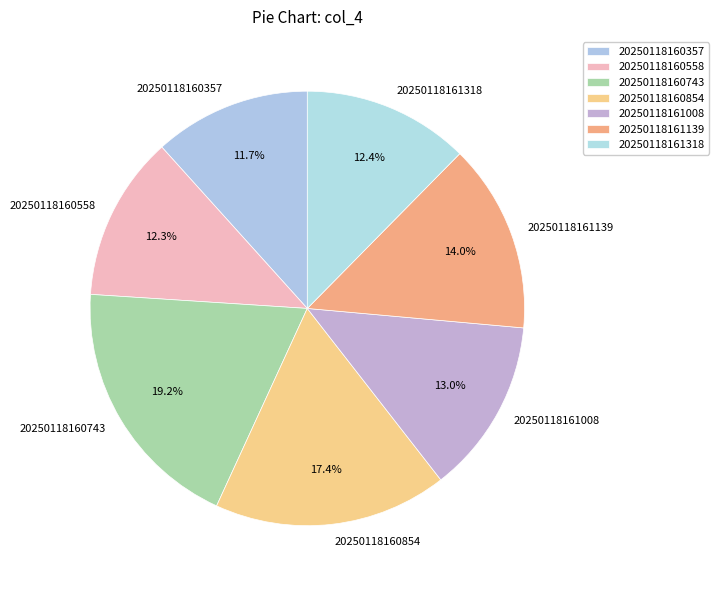

Combined, do 20250118160743 and 20250118161008 account for over 50%?

No